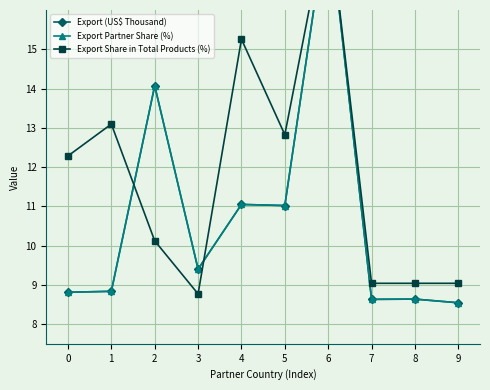

What is the maximum value shown in the chart?

18.5